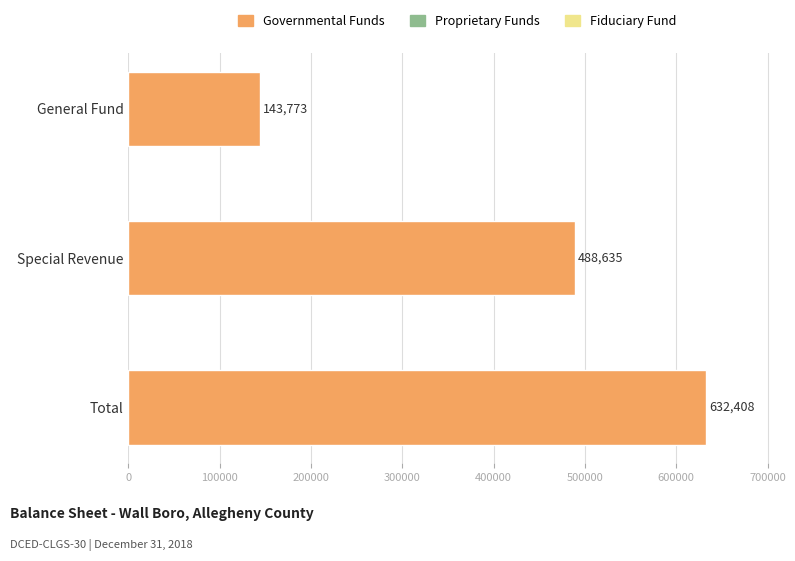

Rank the categories by value from highest to lowest.

Total, Special Revenue, General Fund